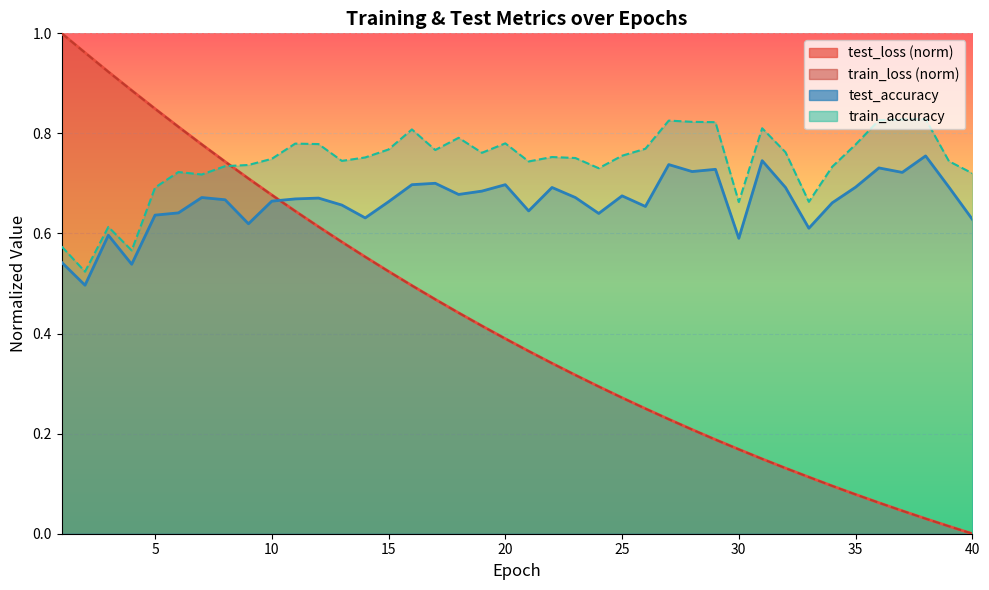

At how many categories does at least one series exceed 0?

40